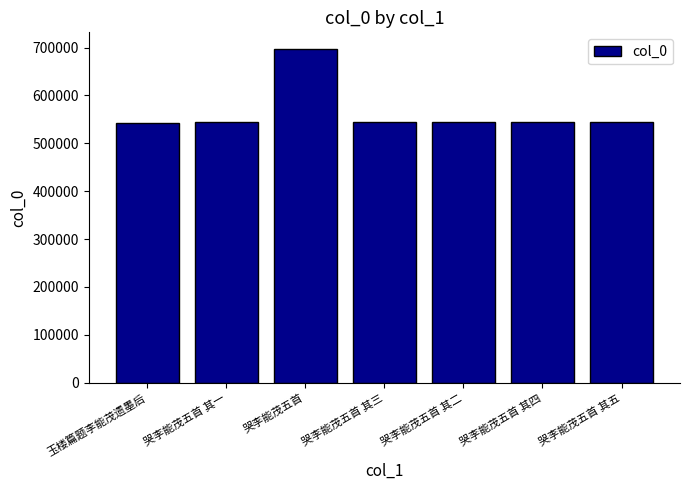

The value at 哭李能茂五首 is 697063. True or false?

True